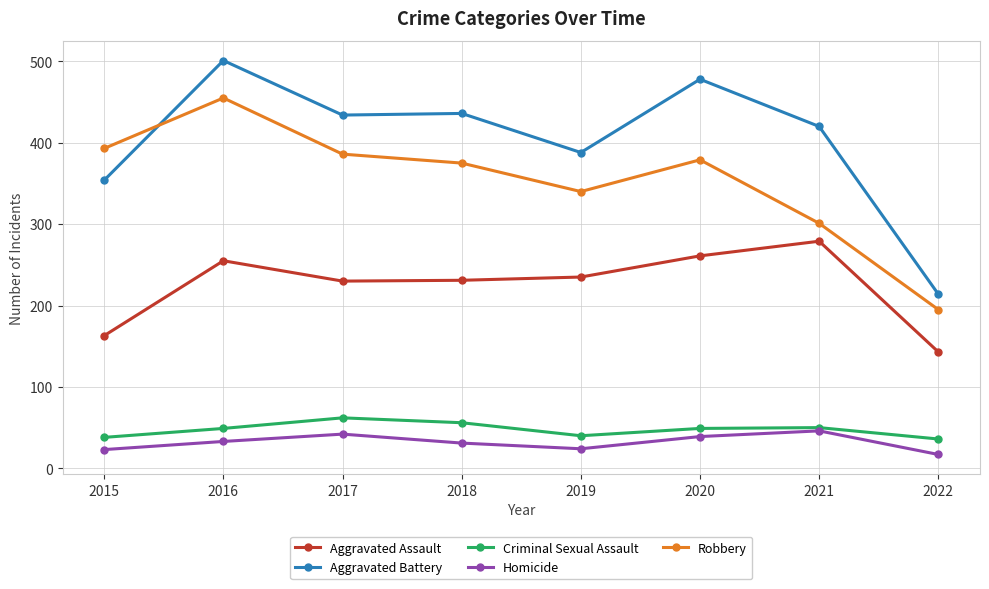

What is the difference between the highest and lowest values at 2018?

405